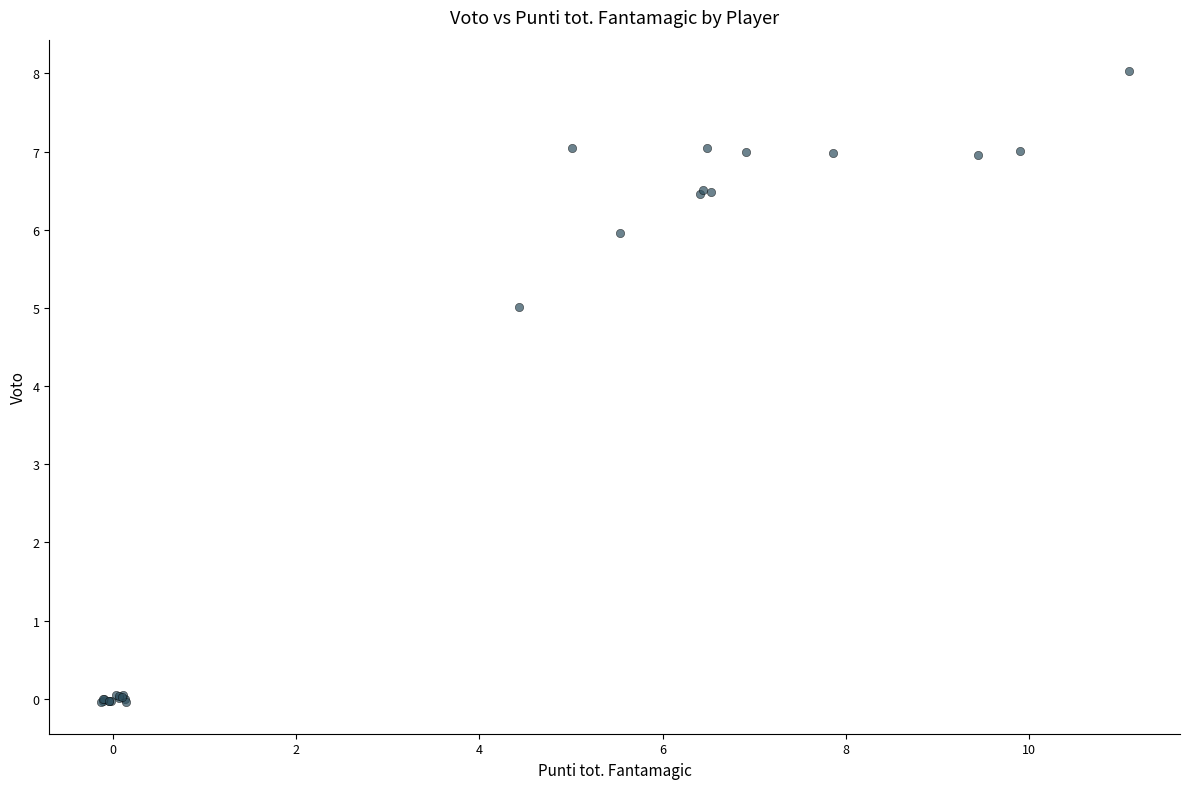

What Y value in the scatter plot is closest to 3?

5.0